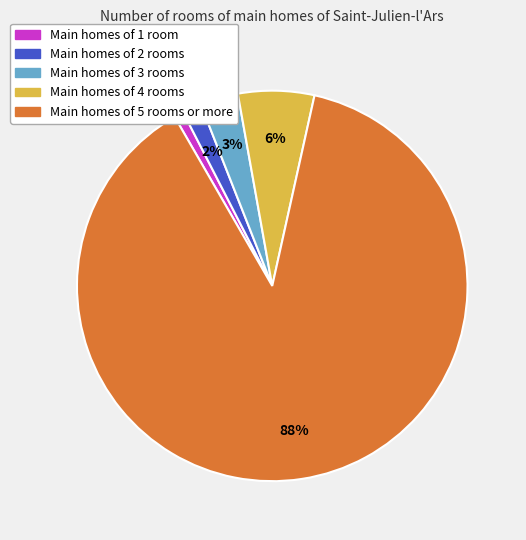

To the nearest percent, what is the average slice percentage?

20%